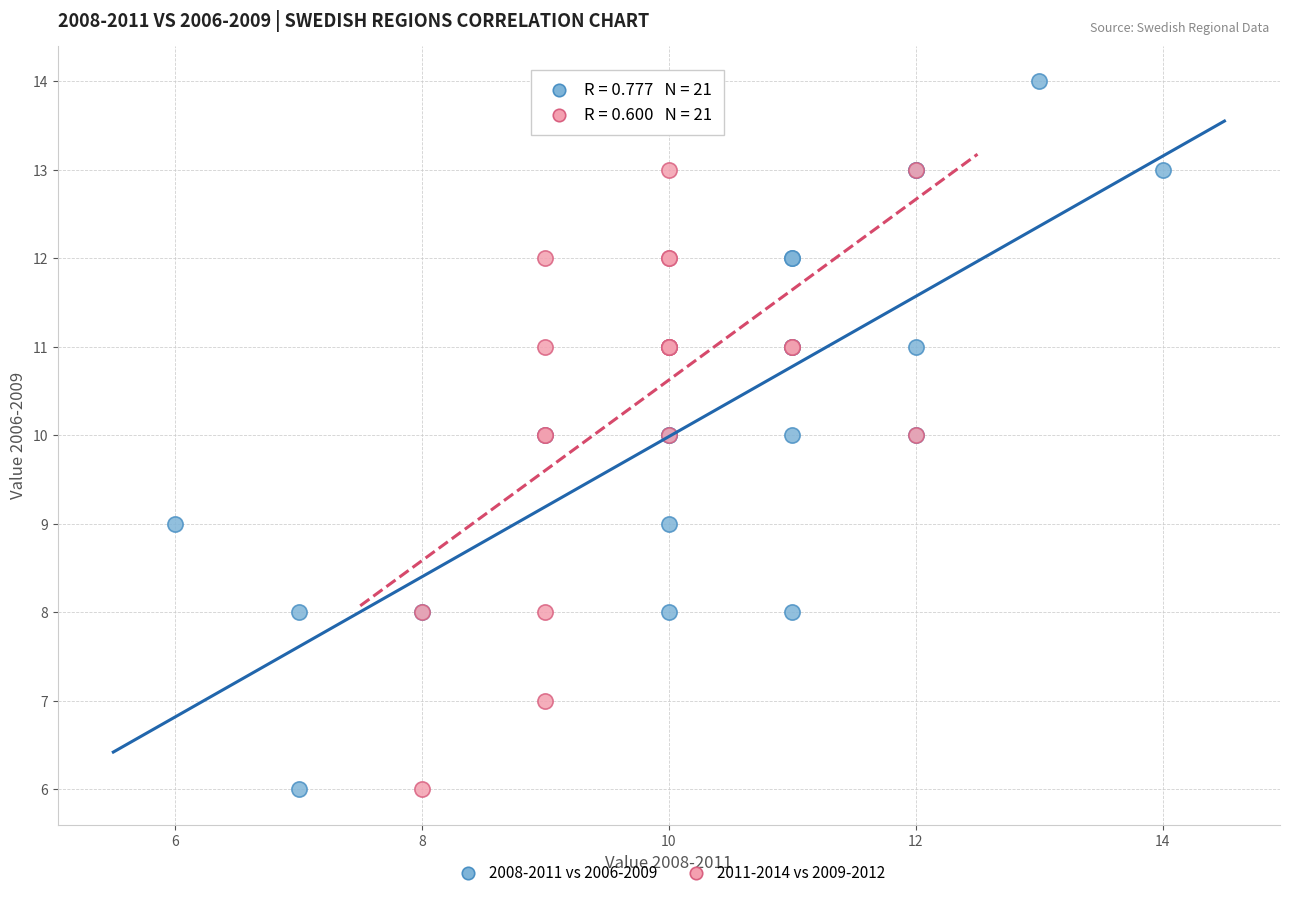

Which series reaches the maximum Y coordinate?

2008-2011 vs 2006-2009